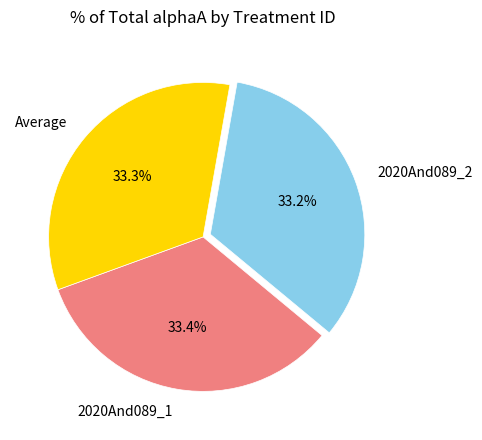

Is it true that Average is 33% of the pie?

True